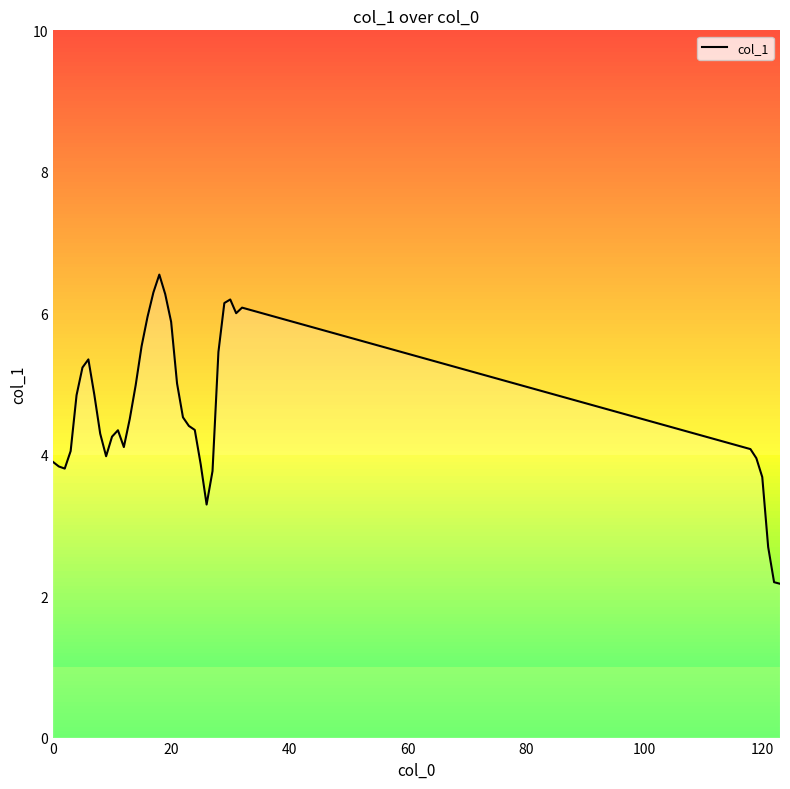

What is the maximum value shown in the chart?

6.5